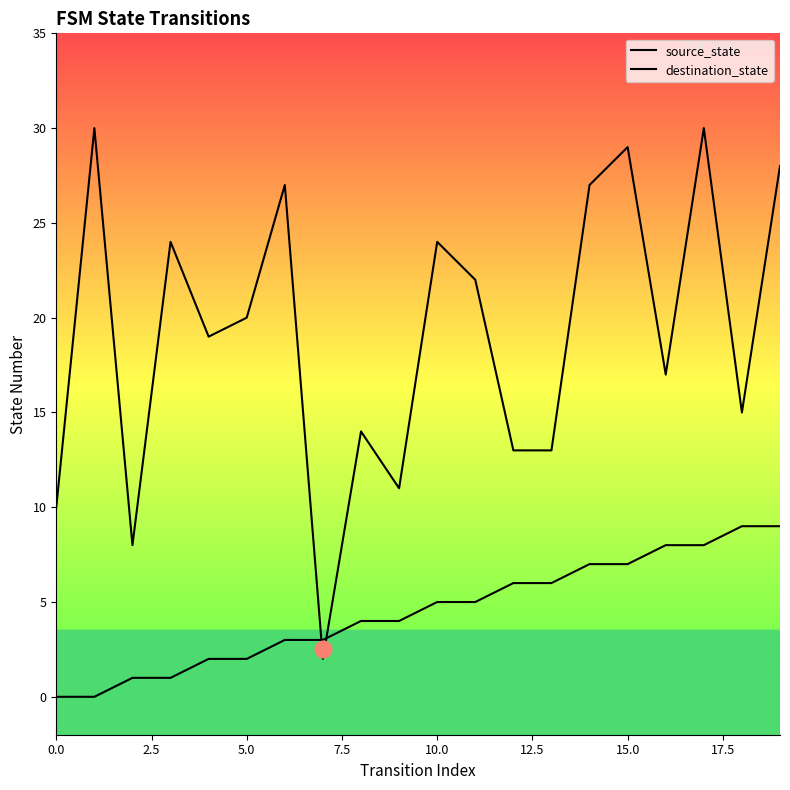

Is the value of source_state at 10.0 greater than the value of destination_state at 10.0?

No